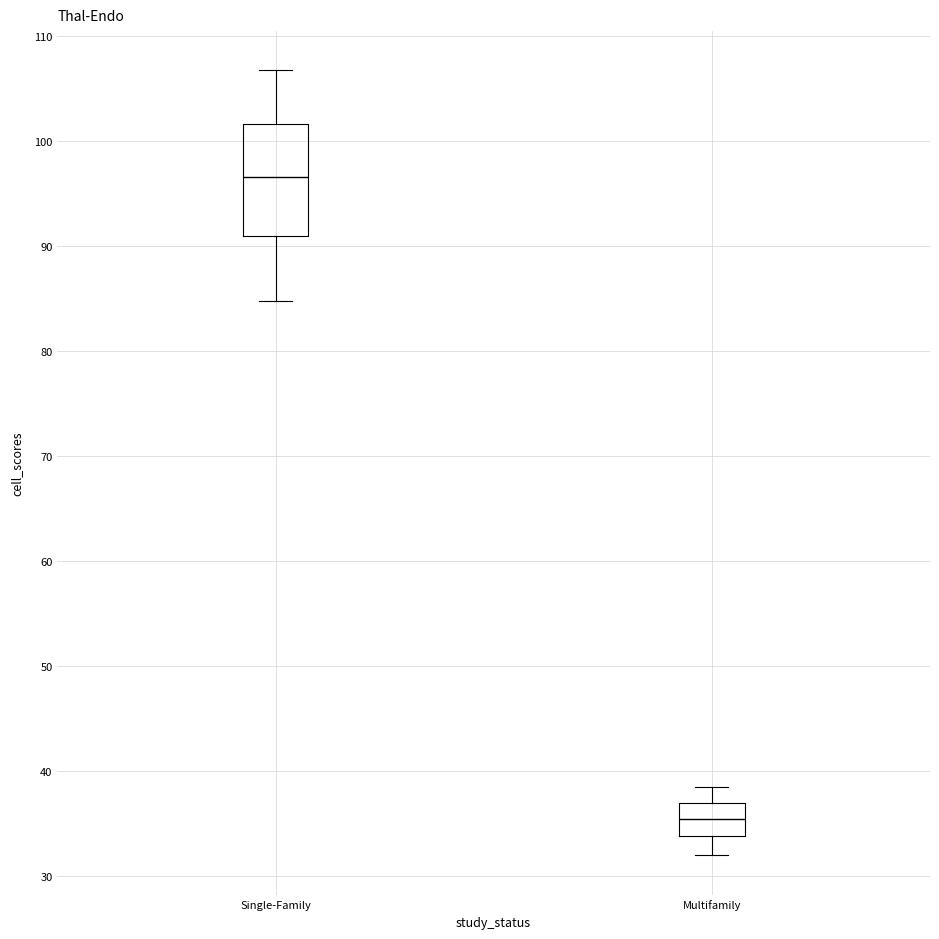

Which box has the highest median line?

Single-Family